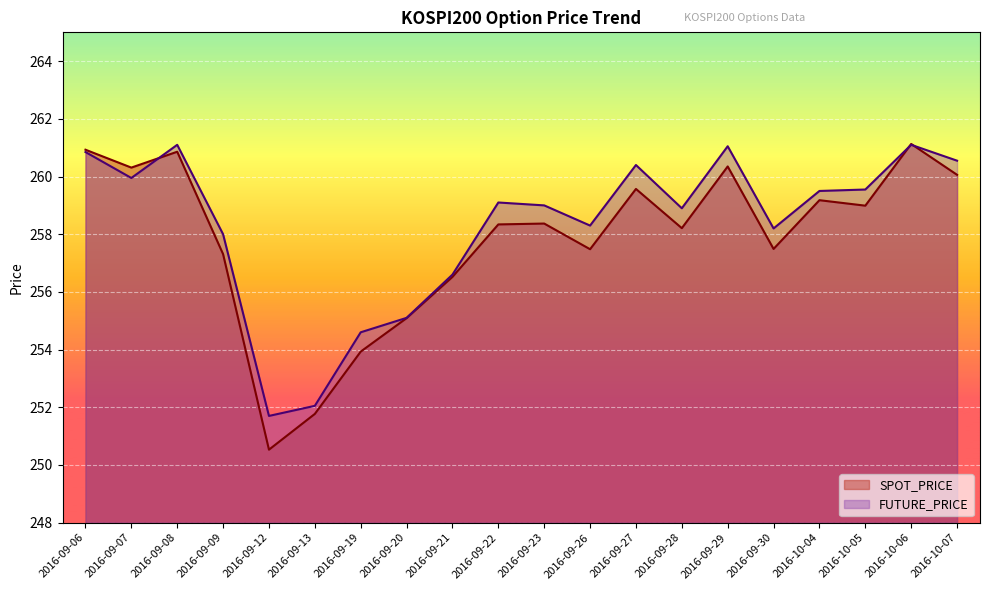

Rank the series at 2016-09-22 from highest to lowest value.

FUTURE_PRICE, SPOT_PRICE